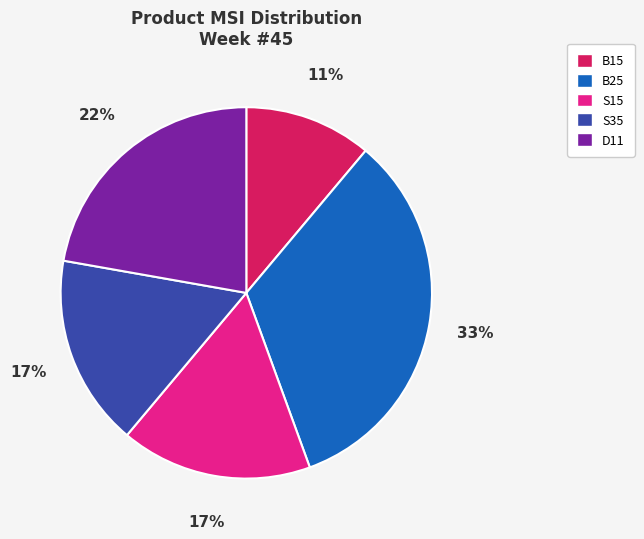

How many segments does this pie chart have?

5